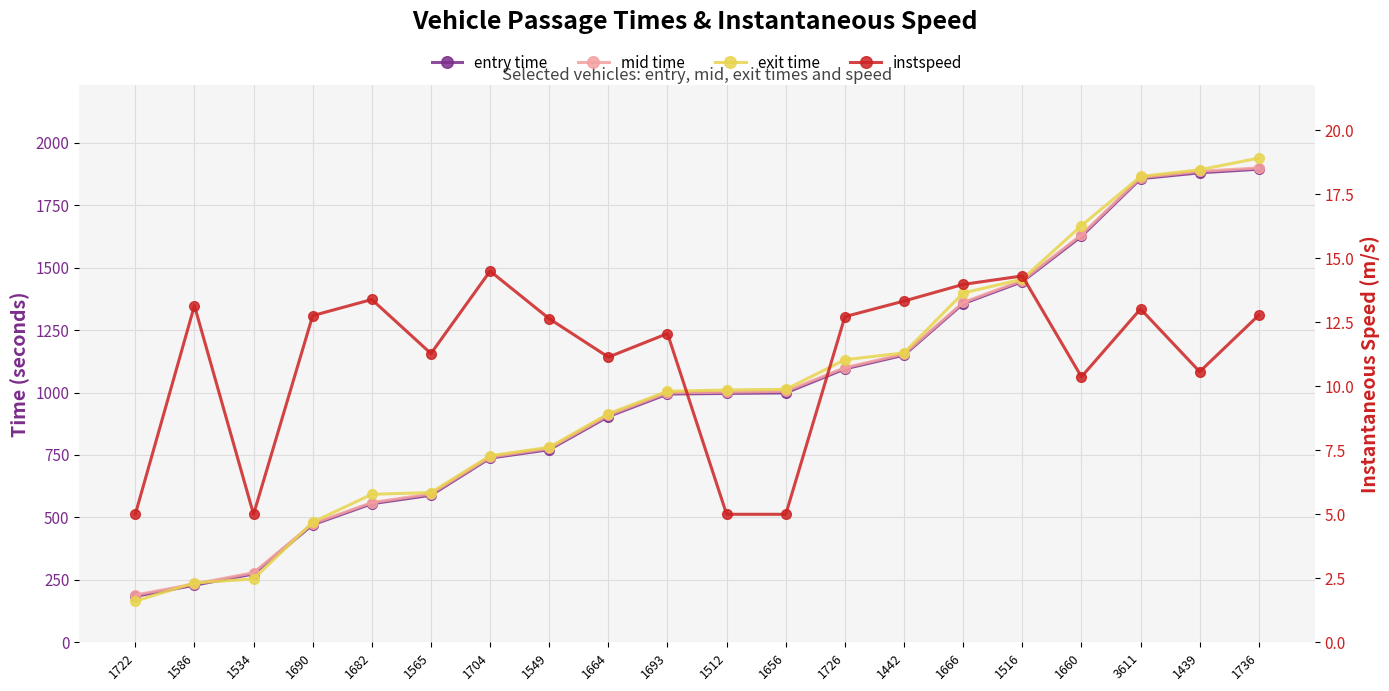

What is the difference between the second highest and second lowest values in the exit time series?

1653.8